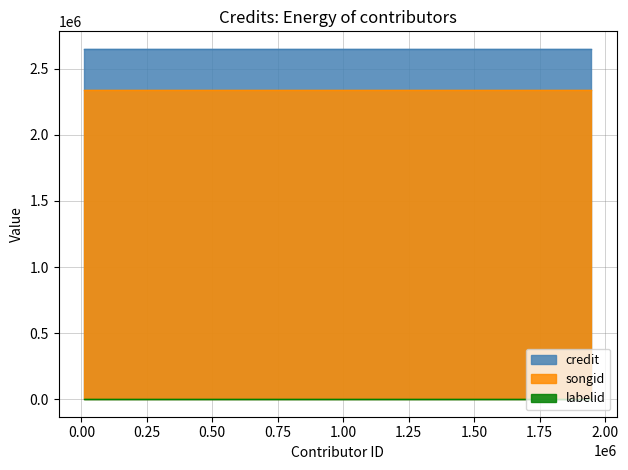

At which category is the sum across all series the highest?

10169